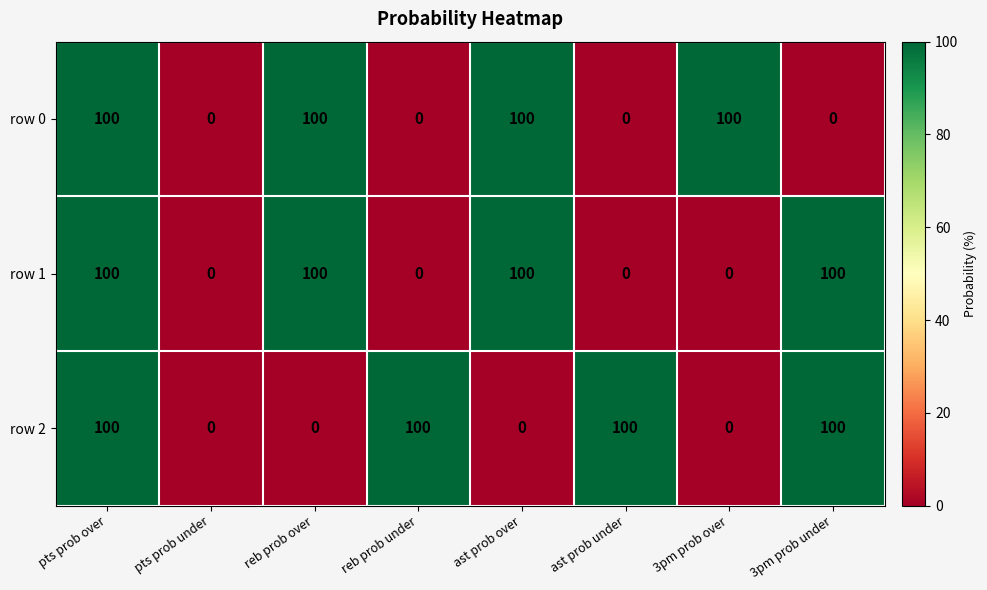

Reading left to right, what are all the values shown in this chart?

row 0: 100	0	100	0	100	0	100	0
row 1: 100	0	100	0	100	0	0	100
row 2: 100	0	0	100	0	100	0	100